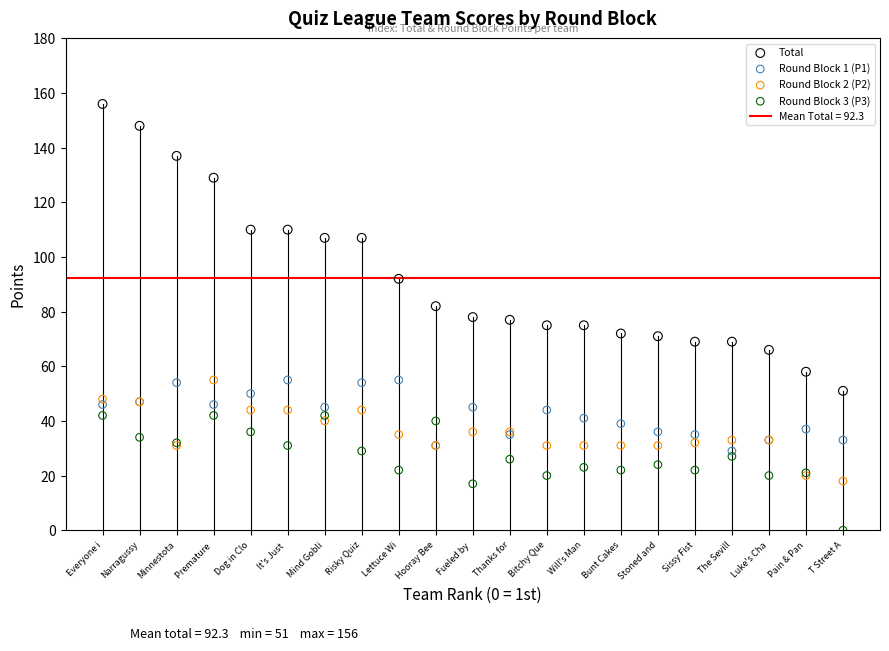

Which series has the widest spread of Y values?

Total